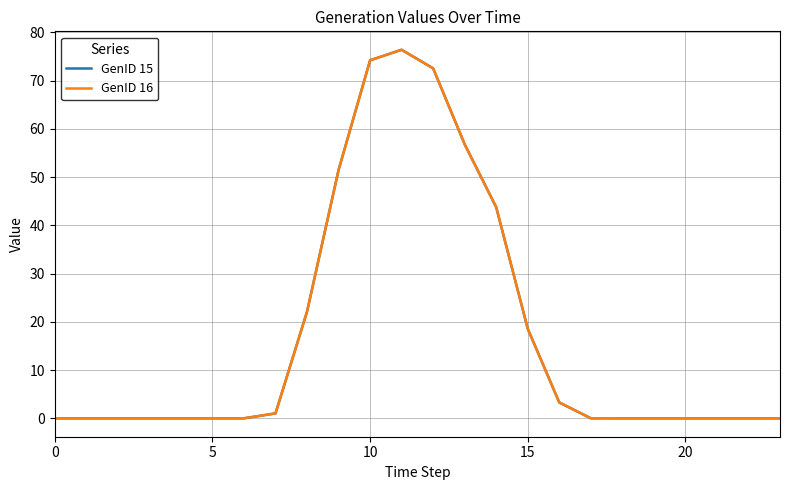

Does the chart have visible grid lines?

Yes